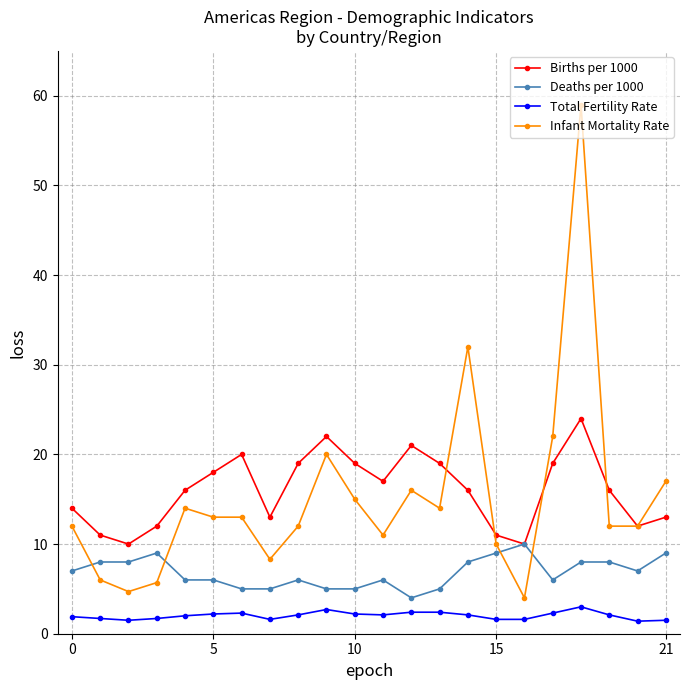

What is the difference between the maximum and minimum values in the Infant Mortality Rate series?

55.0